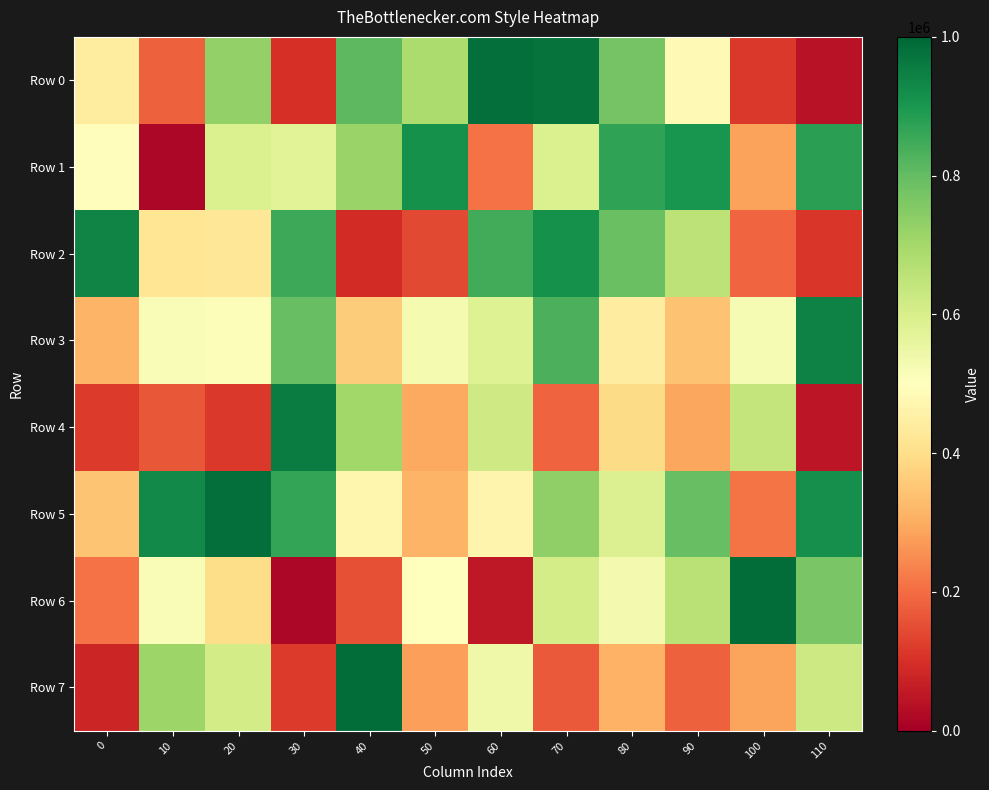

At which category is the sum across all series the highest?

70